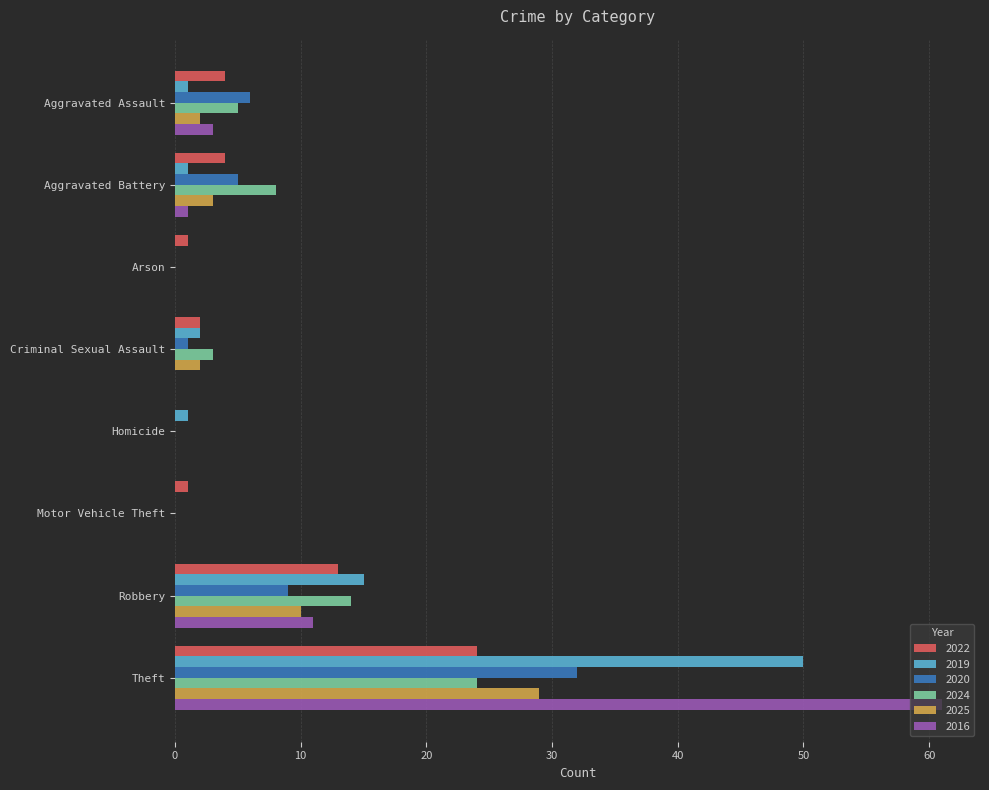

What is the spread (max minus min) of values at Robbery?

6